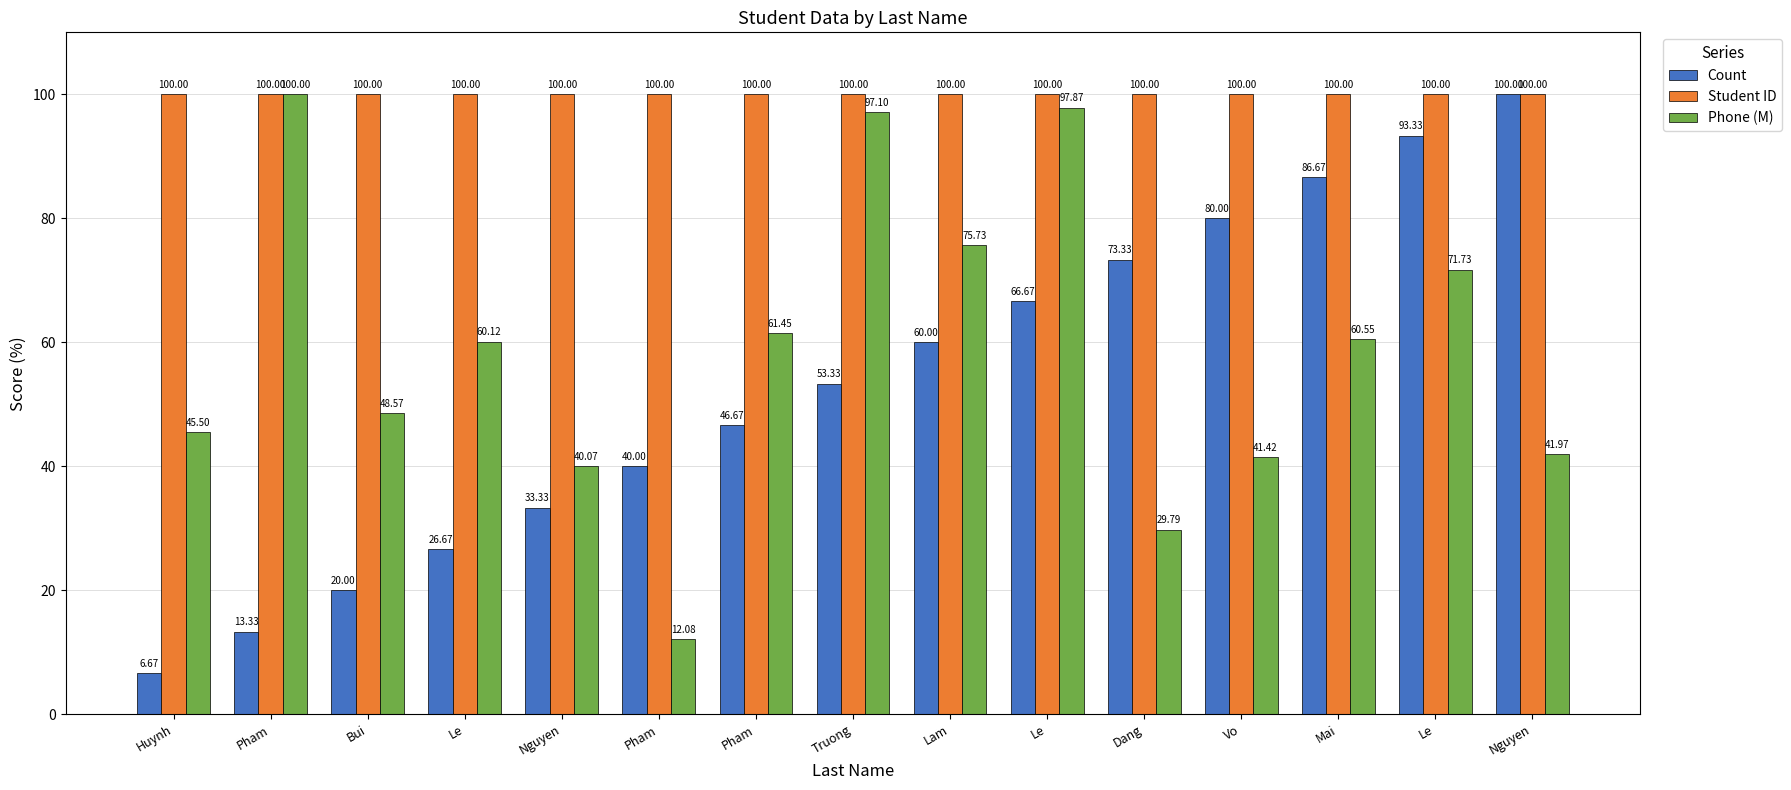

How many data points in Count are above 53?

8